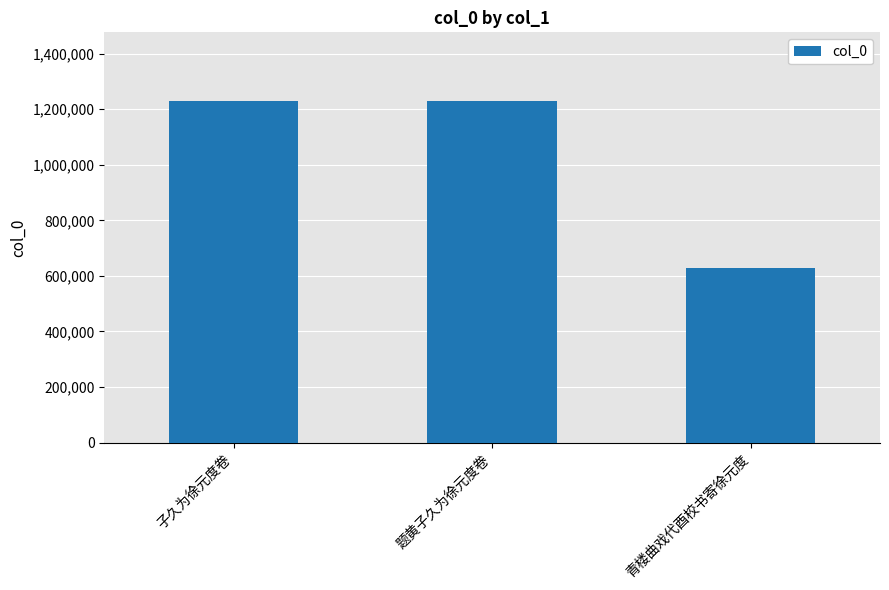

How many series are shown in this chart?

1